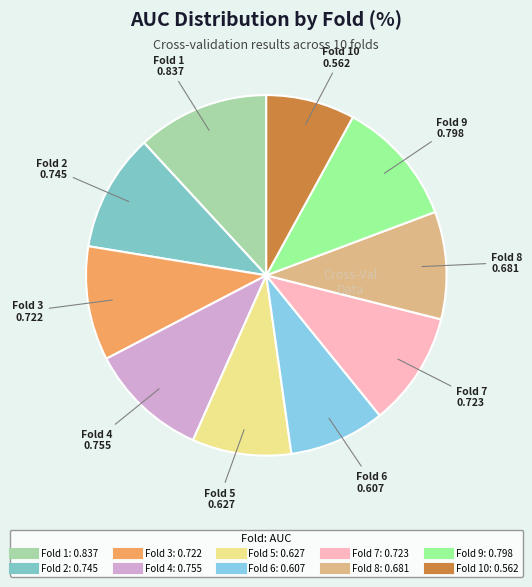

Count the number of slices in the pie.

10